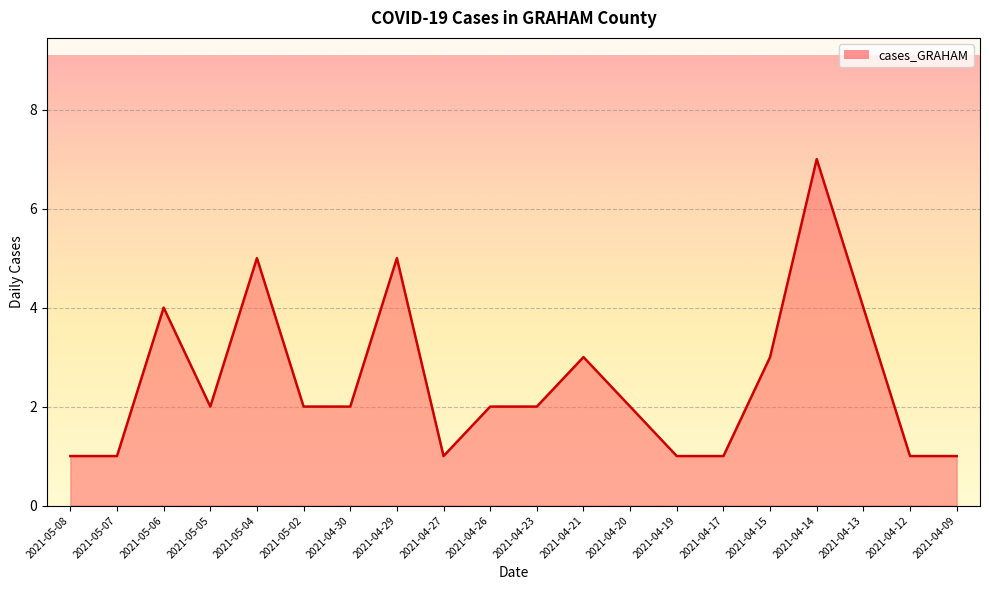

True or false: the data shows 2 at 2021-04-12.

False